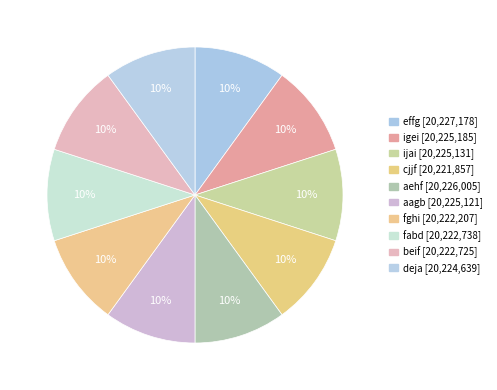

How many segments does this pie chart have?

10